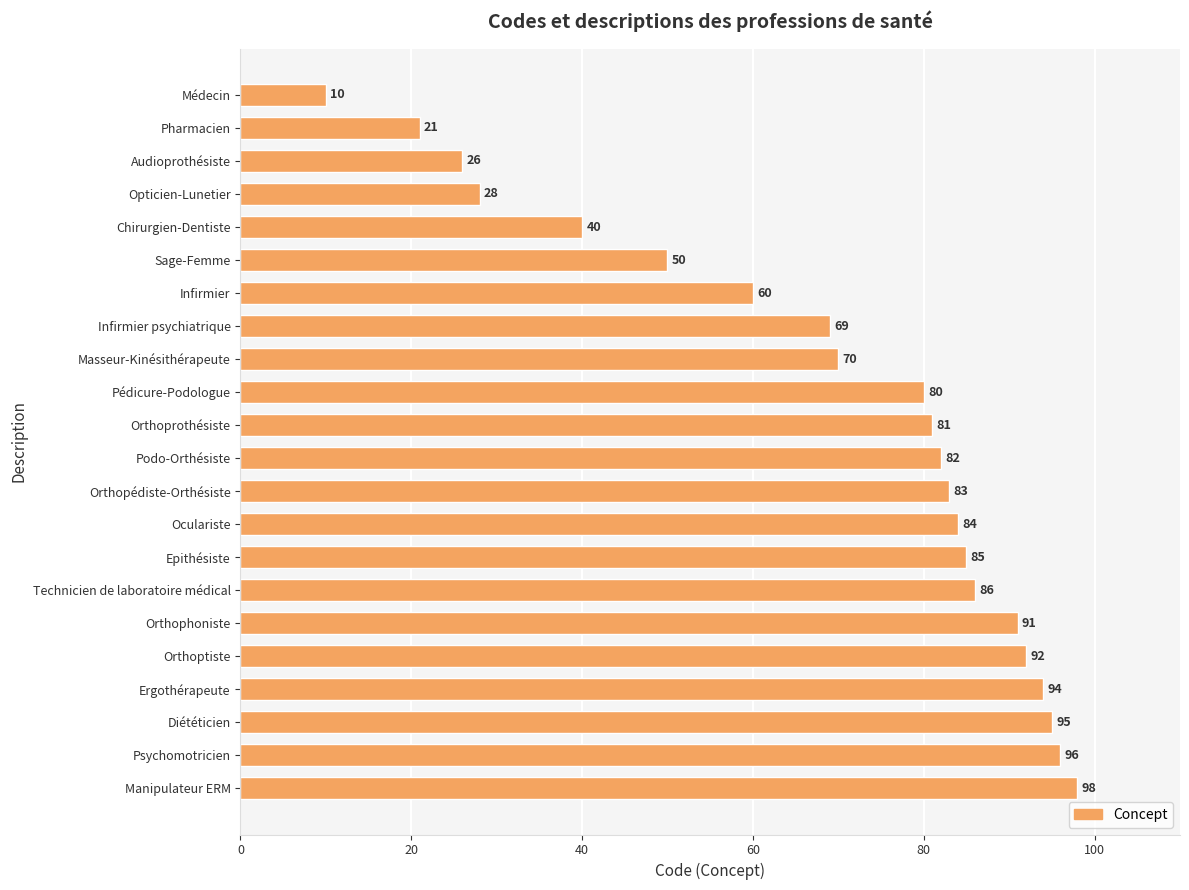

What is the change in value from Infirmier psychiatrique to Masseur-Kinésithérapeute?

+1